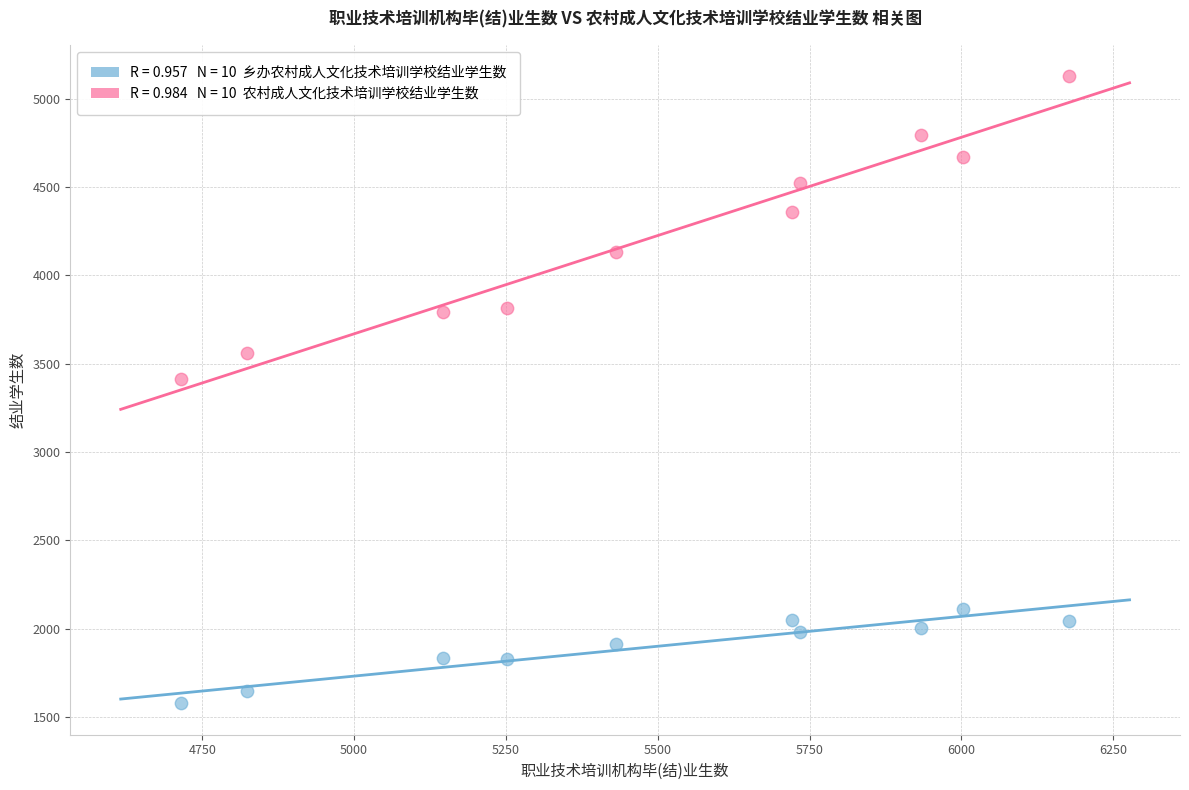

Across all data points, what is the range of Y values (max minus min)?

3550.2